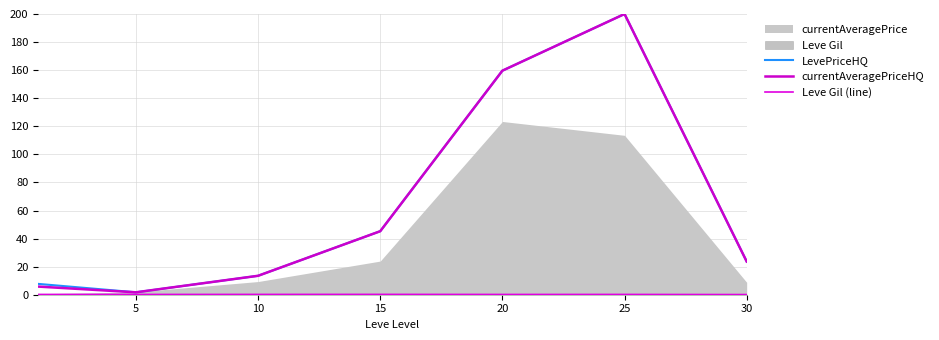

At which label is Leve Gil (line) closest to 0?

30